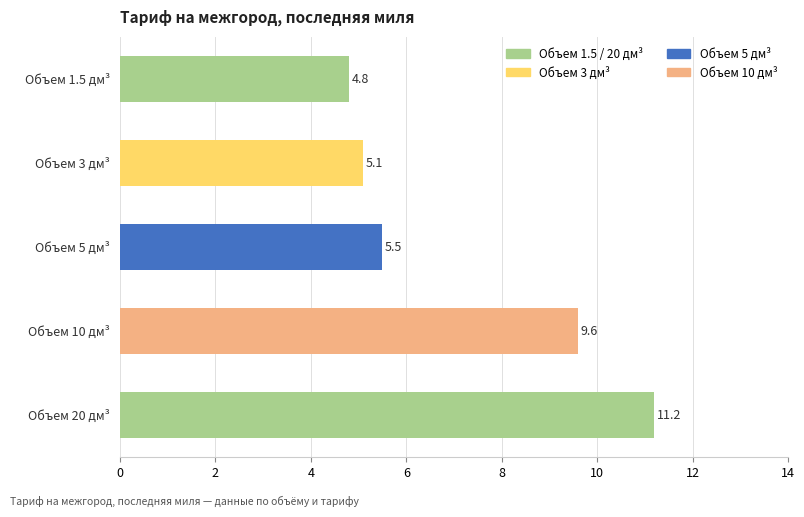

Does the chart contain any negative values?

No